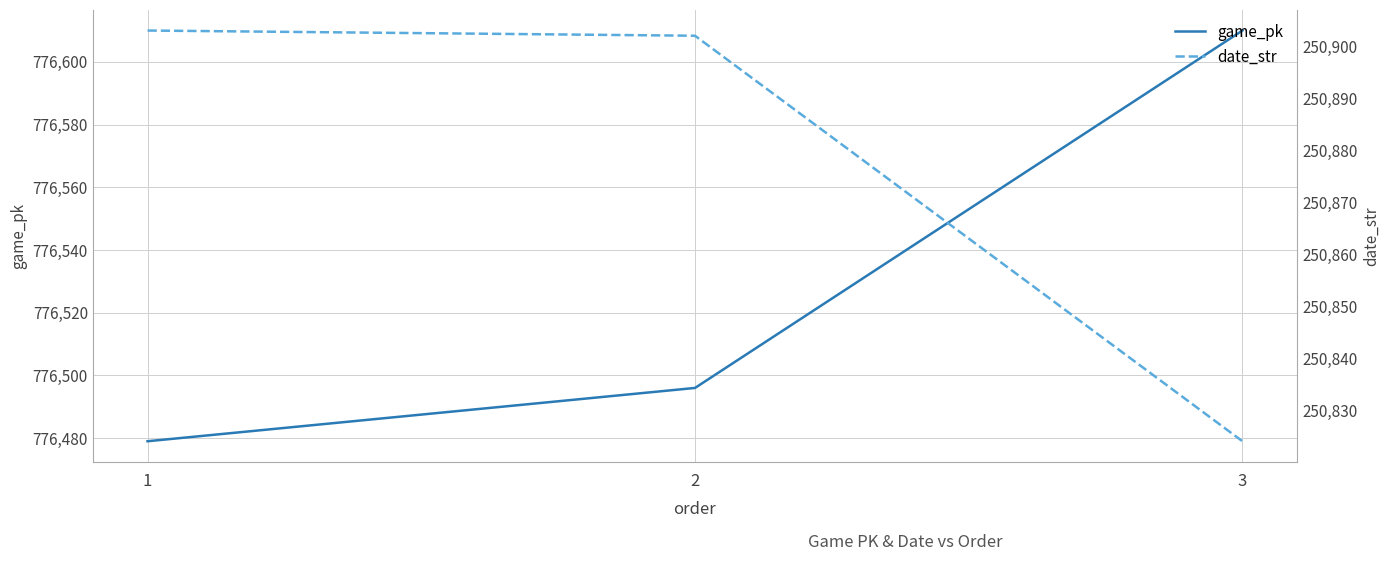

Count the game_pk values in the range 776479 to 776610.

3